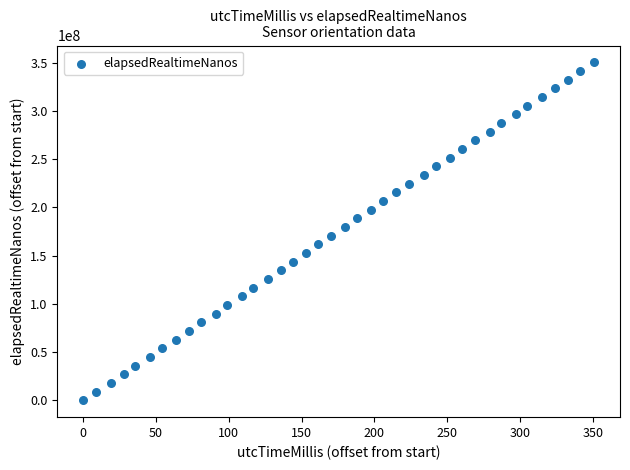

What is the range of Y values (max minus min)?

350239258